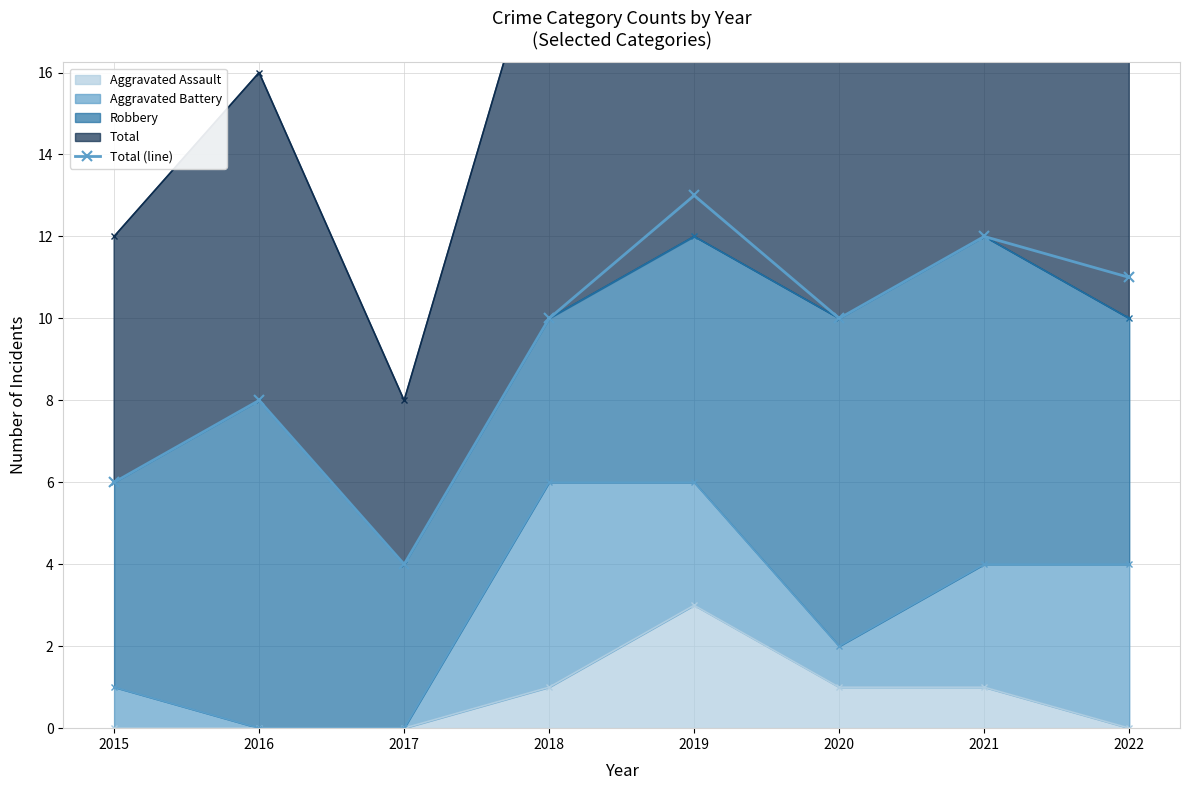

What is the difference between the maximum and minimum values?

9